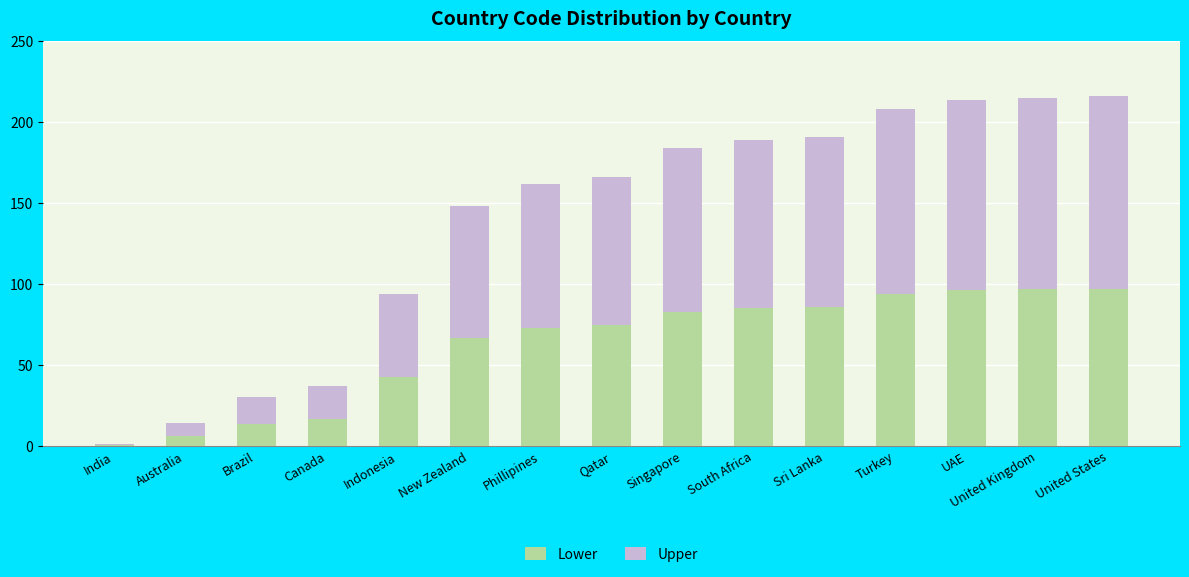

What is the total value across all series at Brazil?

30.0